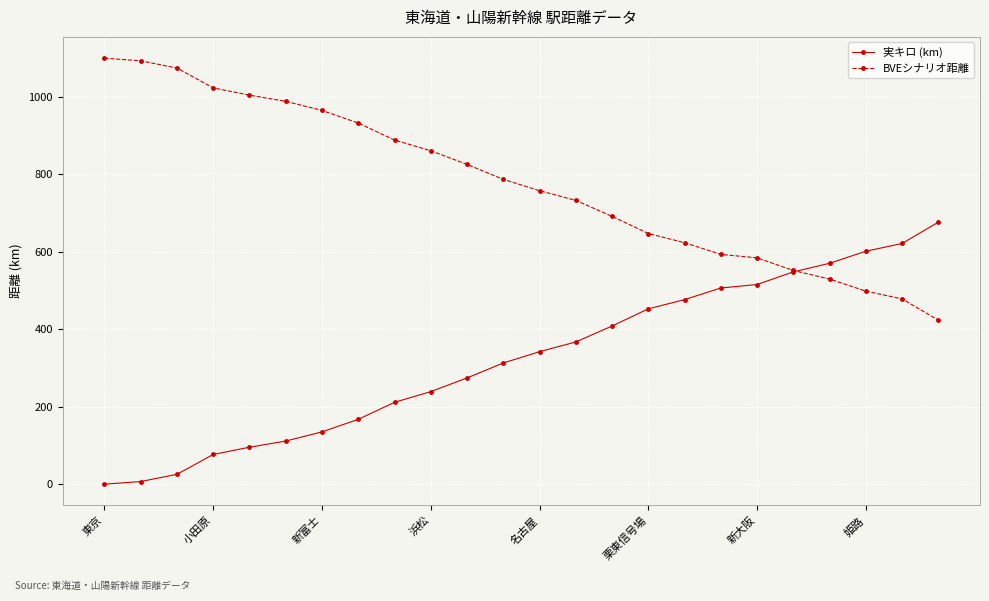

Count the number of data series in this chart.

2